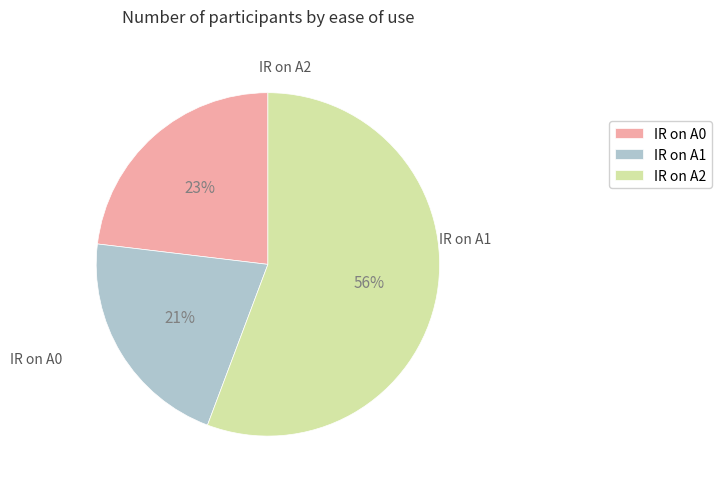

Which has a higher value, IR on A0 or IR on A2?

IR on A2